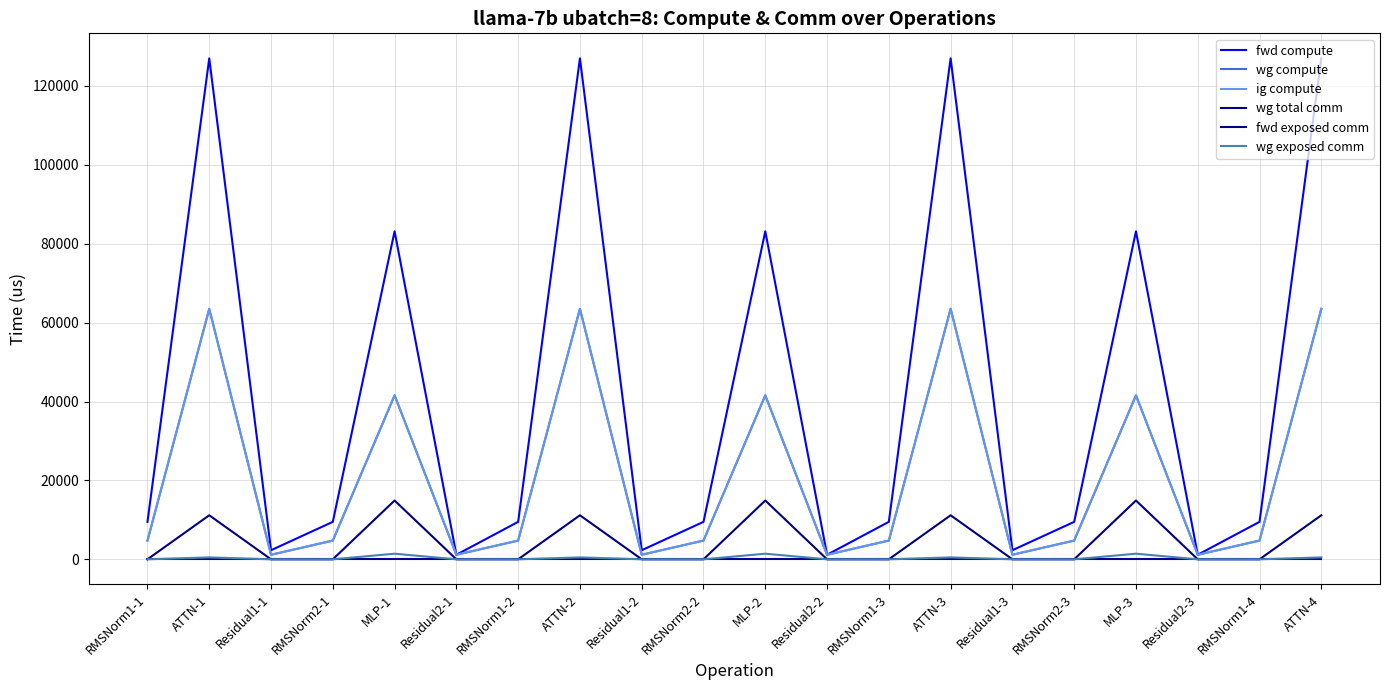

True or false: wg total comm and wg compute intersect in this chart.

False